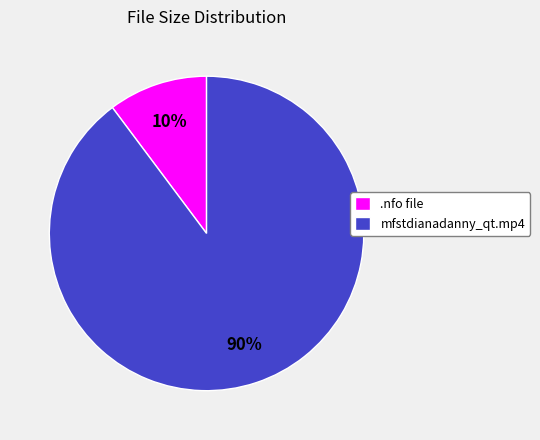

True or false: mfstdianadanny_qt.mp4 accounts for 95% of the total.

False